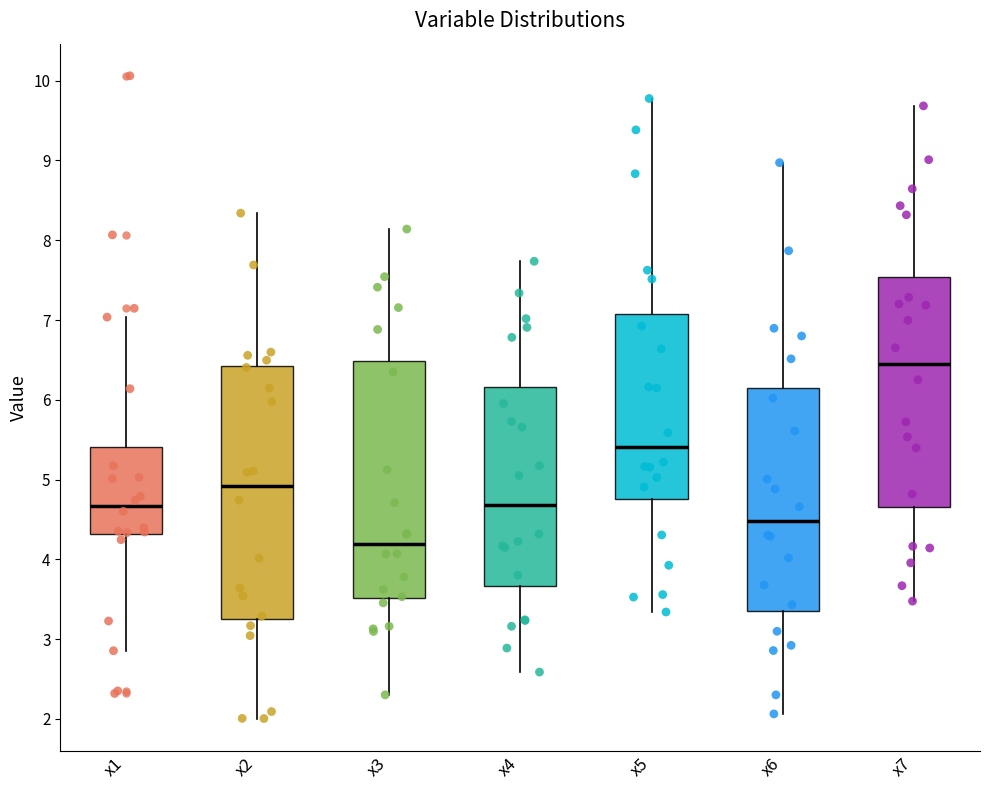

Which box's median line is the lowest?

x3